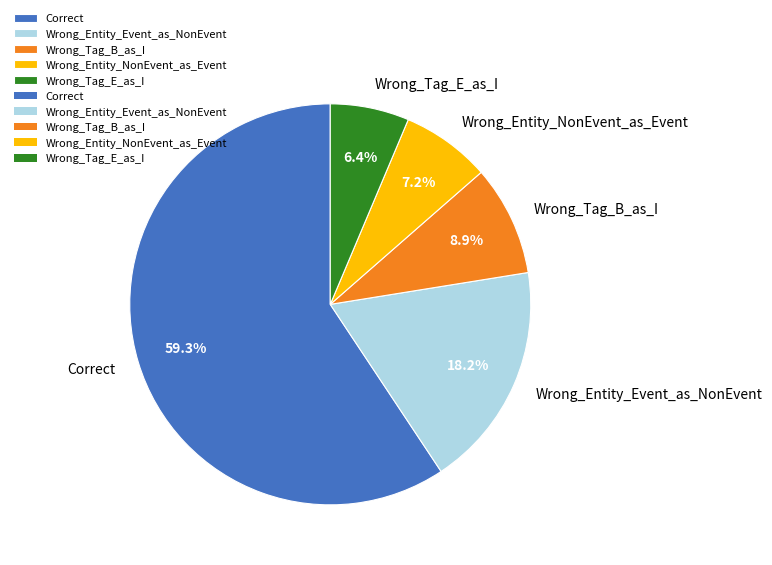

Combined, do Wrong_Entity_NonEvent_as_Event and Wrong_Tag_E_as_I account for over 50%?

No